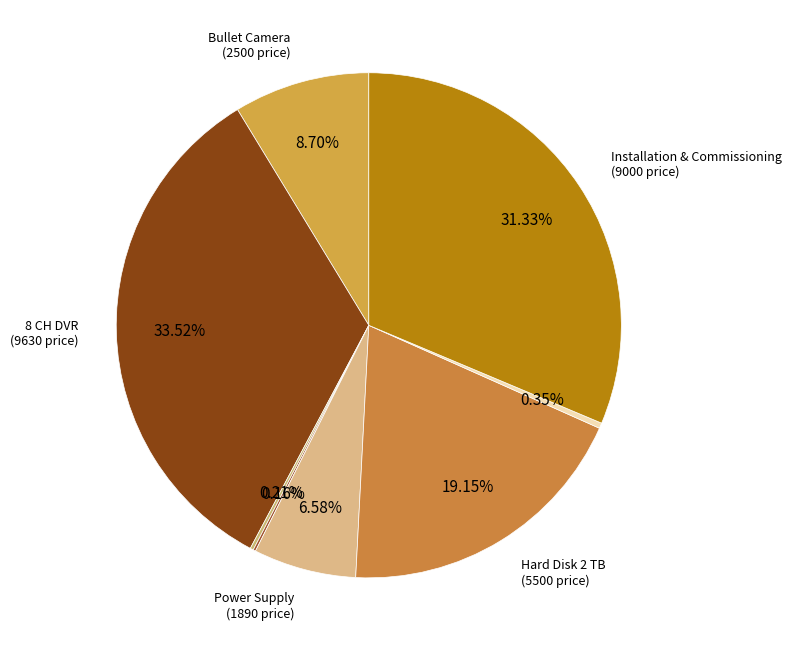

How many segments does this pie chart have?

8